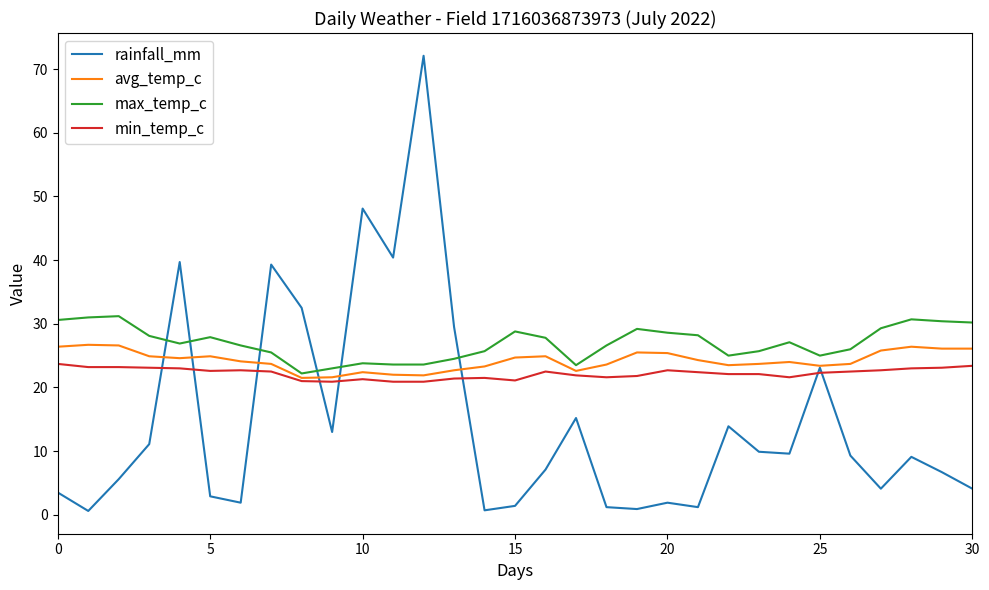

Which series has the largest range (max minus min)?

rainfall_mm